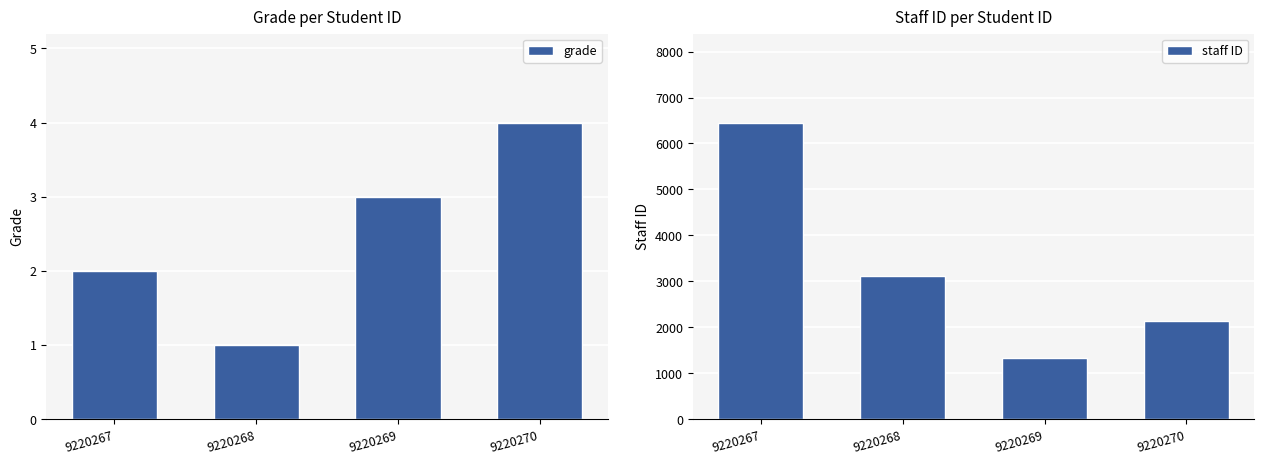

Which series has the largest total across all categories?

staff ID